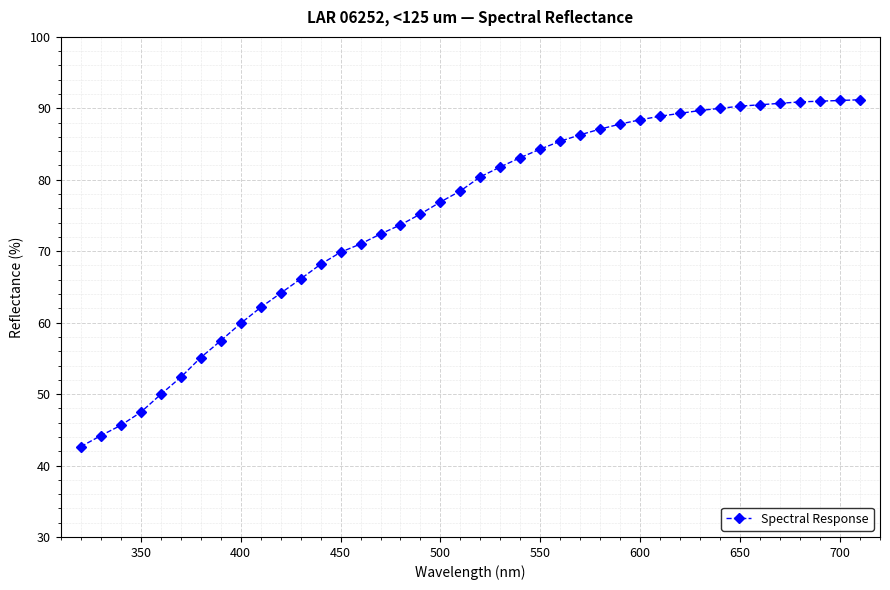

What is the difference between the maximum and minimum values?

48.6